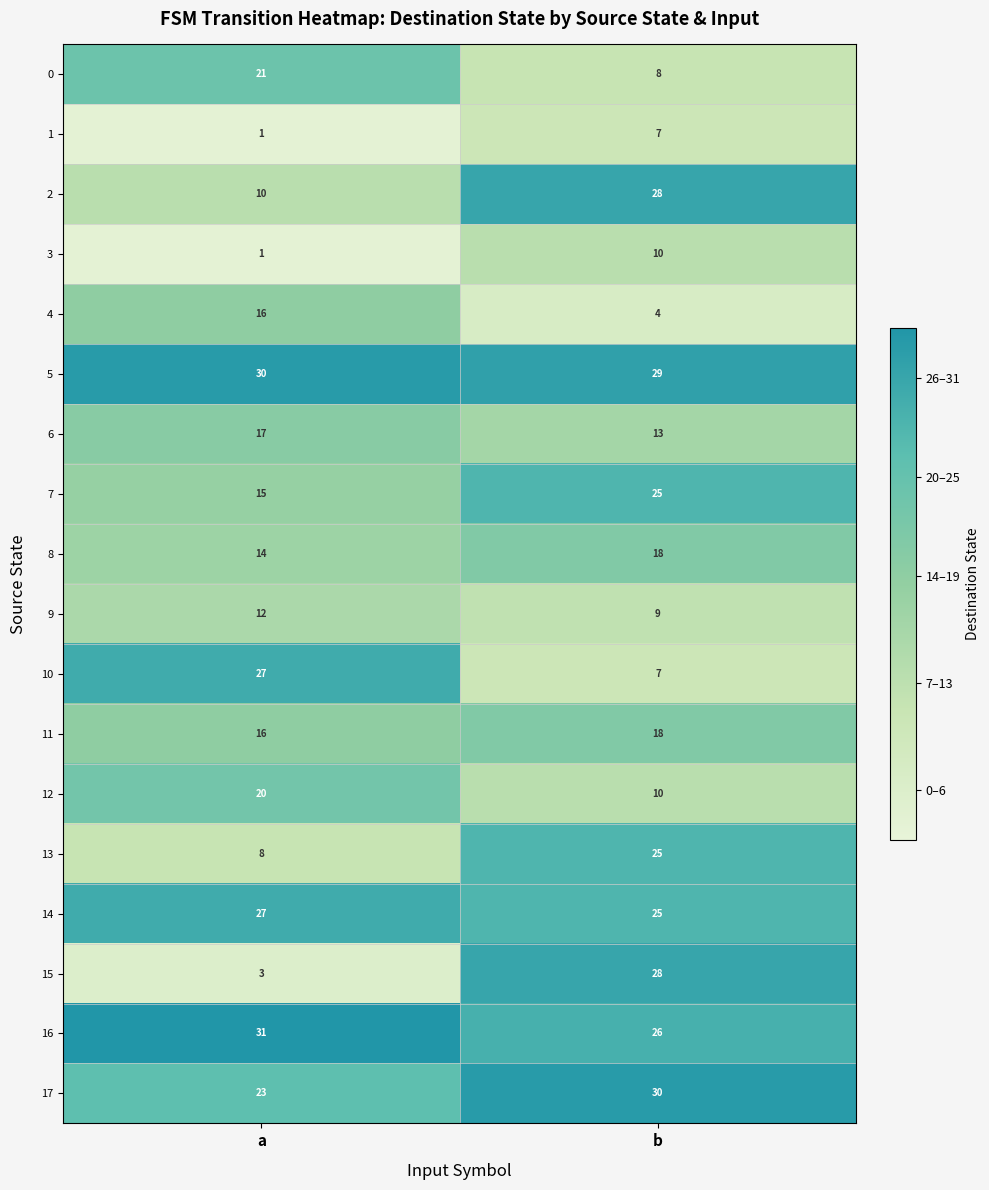

Which series has the largest range (max minus min)?

15